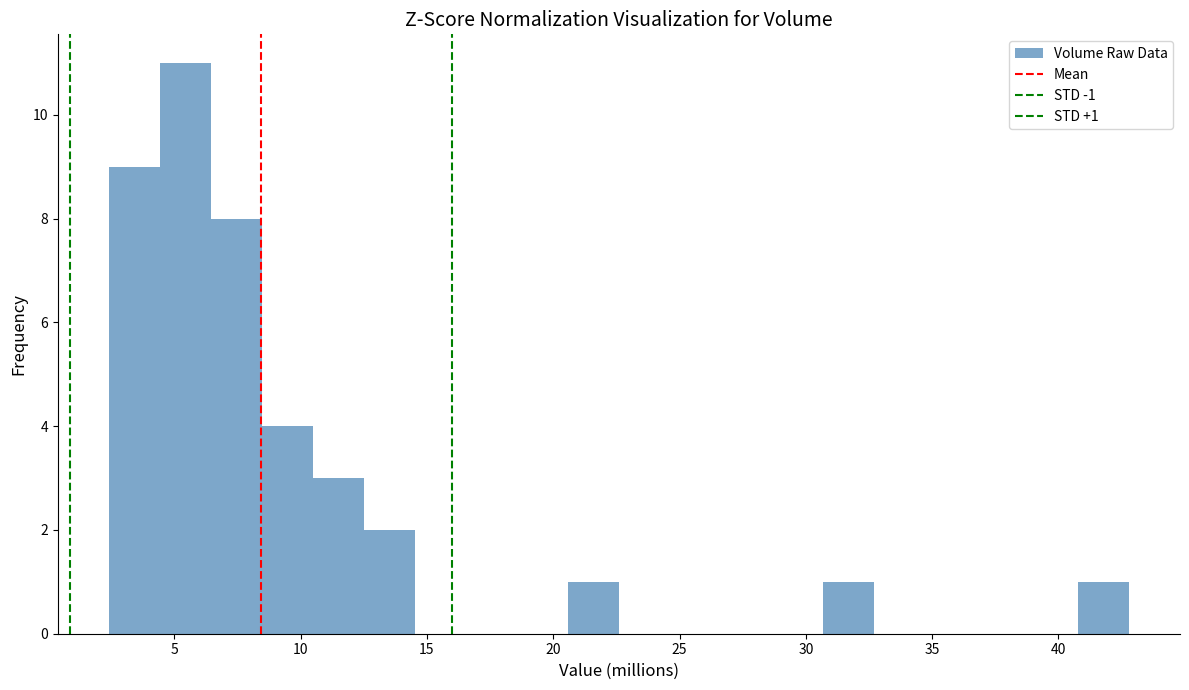

Over which range of the x-axis is the bar tallest?

4.5 to 6.5